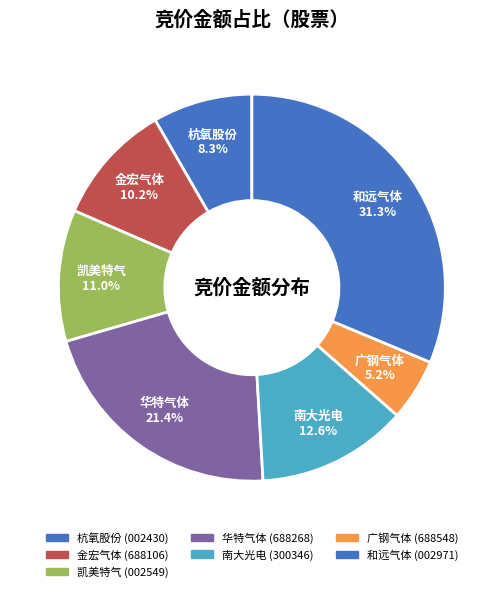

Which slice is the smallest?

广钢气体